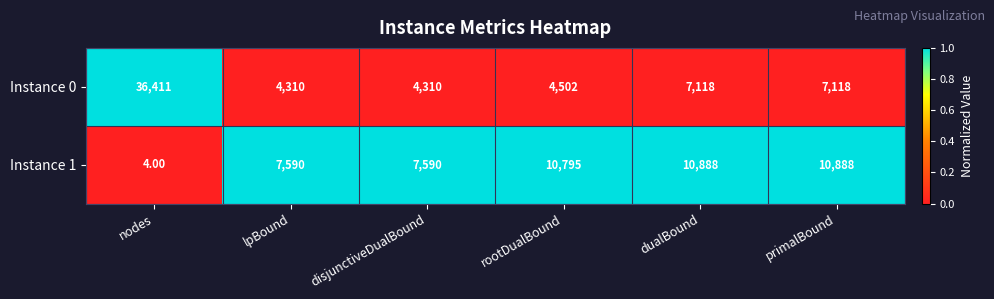

Rank the series by their maximum value, from highest to lowest.

Instance 0, Instance 1